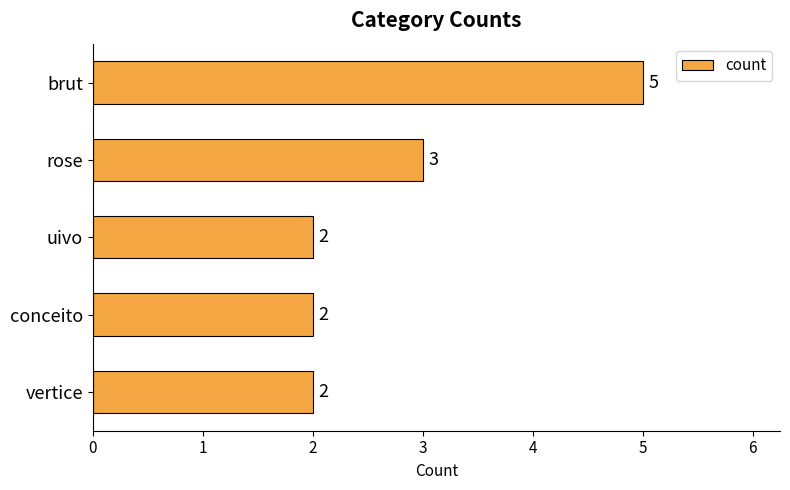

What is the difference between the maximum and minimum values?

3